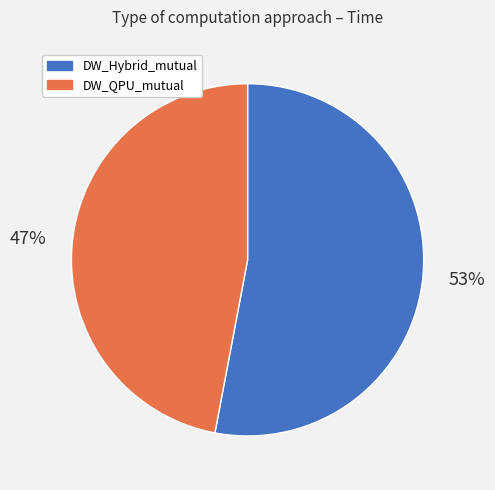

To the nearest percent, what is the average slice percentage?

50%